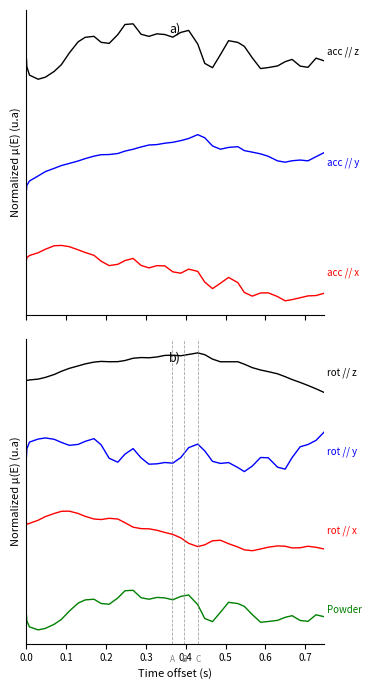

True or false: acc_y and rot_x cross at least once.

False